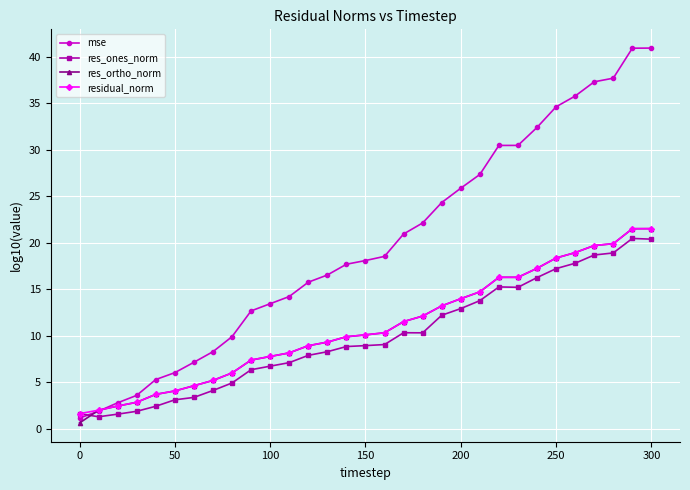

What are all the series names shown in the legend?

mse, res_ones_norm, res_ortho_norm, residual_norm